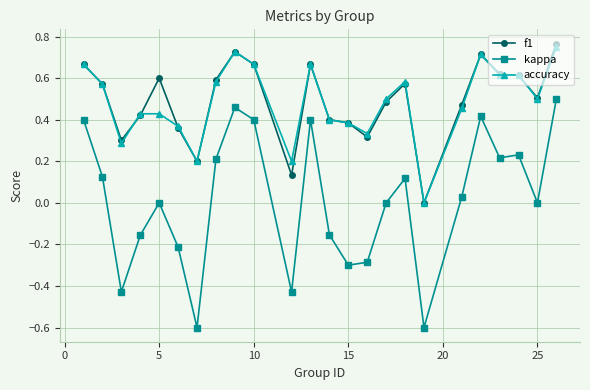

List the series in order of their peak value, highest first.

f1, accuracy, kappa